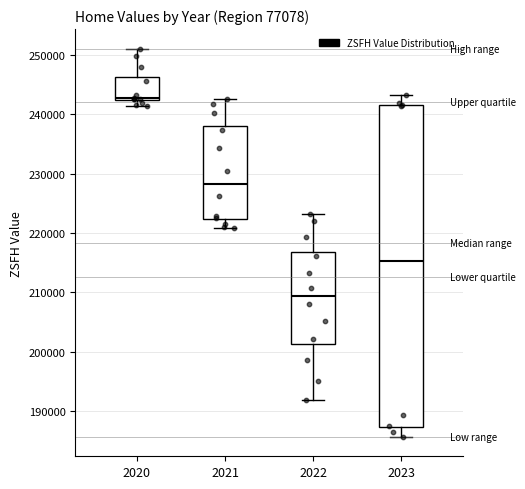

Reading left to right, read every box against the y-axis: the position of its median line, the range the box covers, and the ends of its whiskers. The values are not printed on the chart, so give them approximately, as read against the axis.

2020: median 243000, box 242000 to 246000, whiskers 241000 to 251000
2021: median 228000, box 222000 to 238000, whiskers 221000 to 243000
2022: median 209000, box 201000 to 217000, whiskers 192000 to 223000
2023: median 215000, box 187000 to 242000, whiskers 186000 to 243000